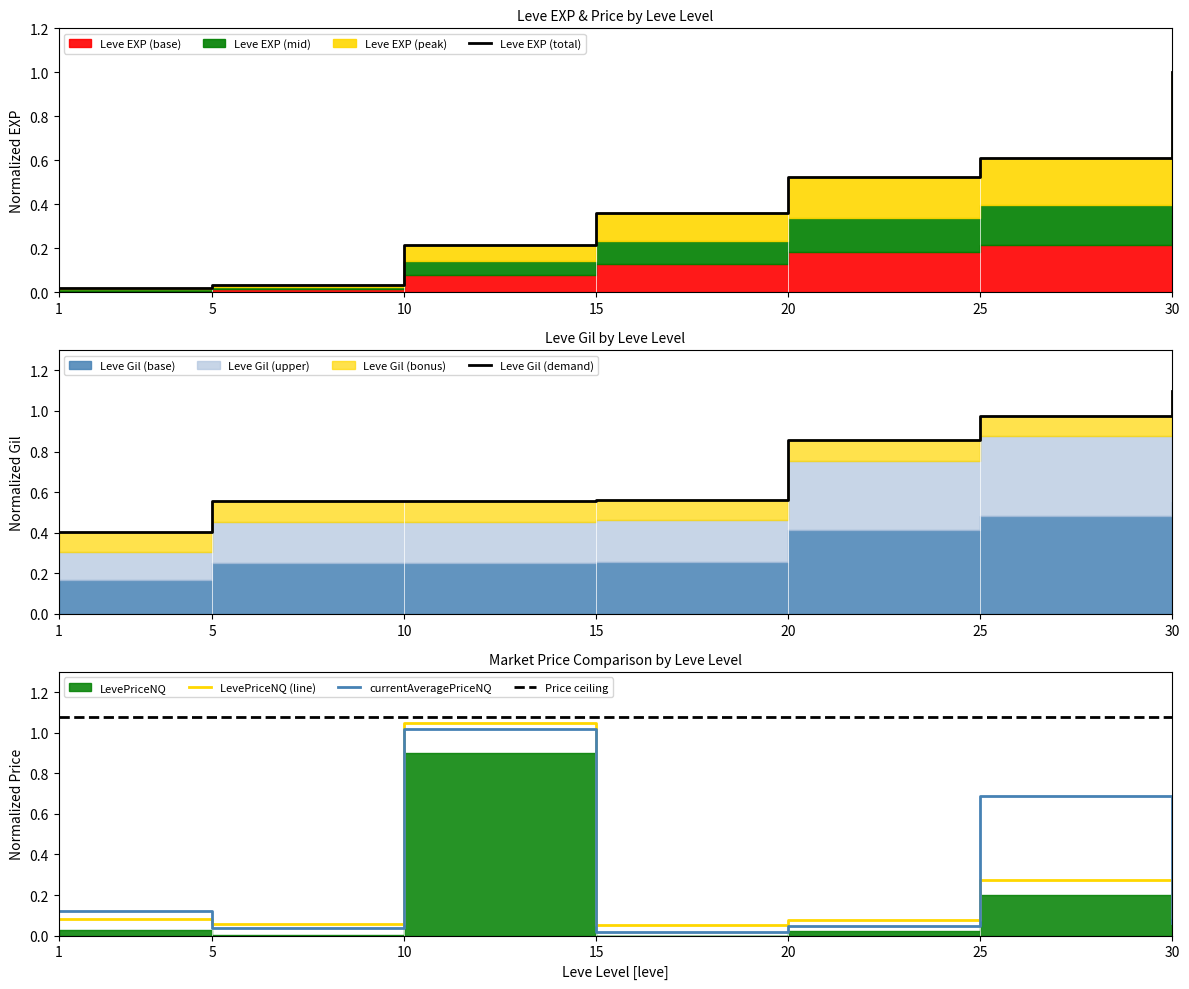

Is it true that Price ceiling equals 1.1 at 25?

True